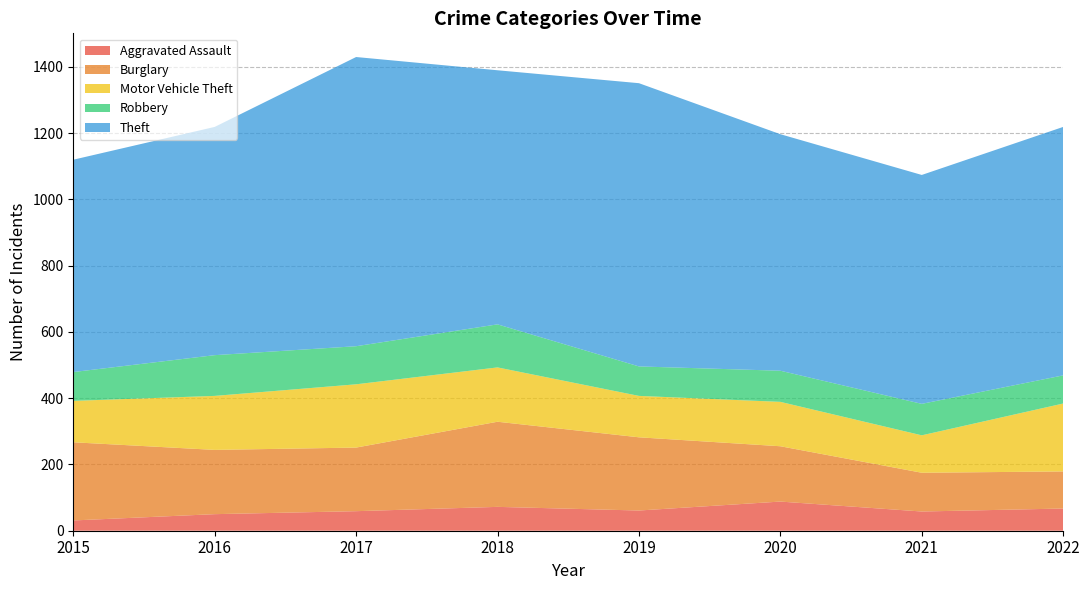

Reading right to left, list all the values displayed in this chart.

Aggravated Assault: 67	58	88	61	72	59	50	31
Burglary: 112	117	167	221	257	192	194	236
Motor Vehicle Theft: 205	113	134	125	164	191	163	125
Robbery: 85	95	94	89	130	115	123	87
Theft: 750	691	714	855	767	873	689	641